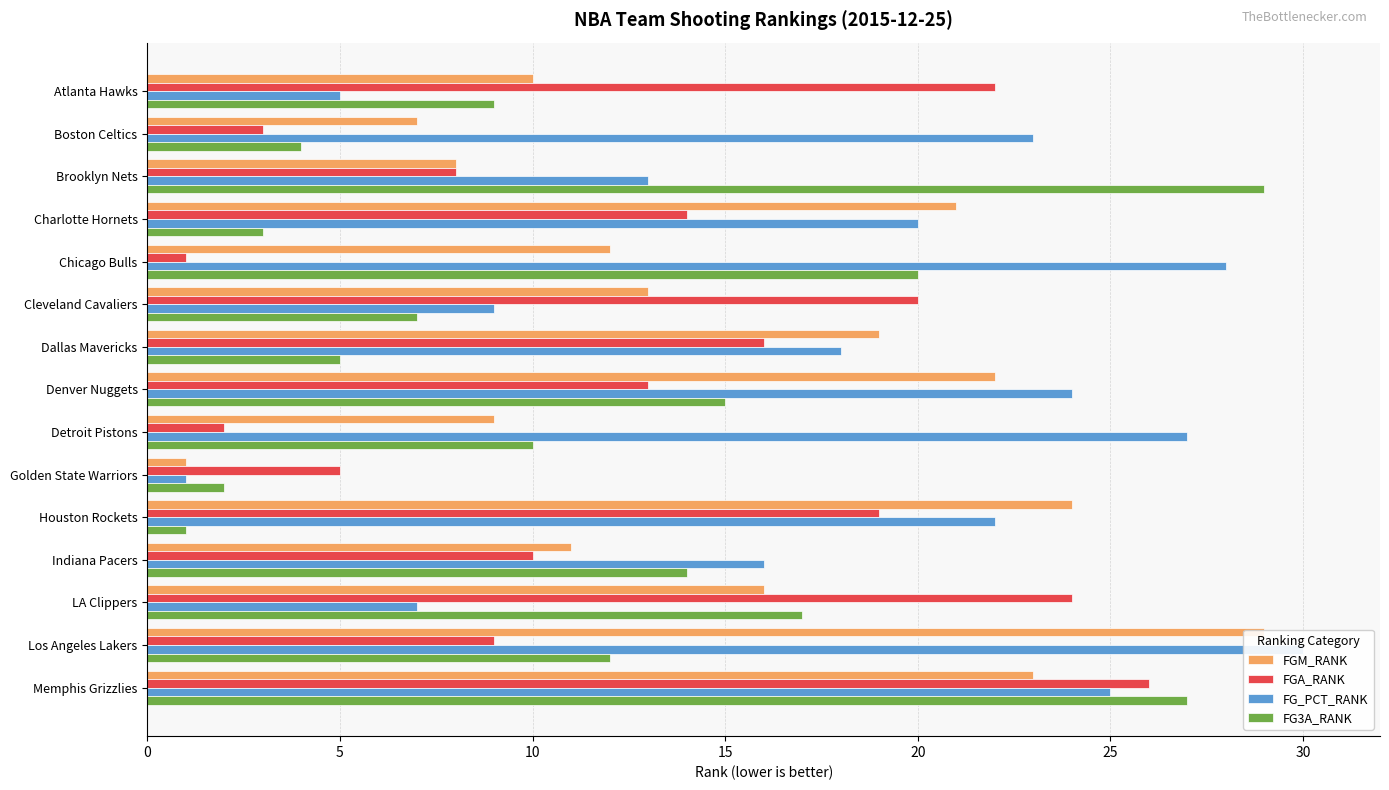

How many bars are there in each group?

4